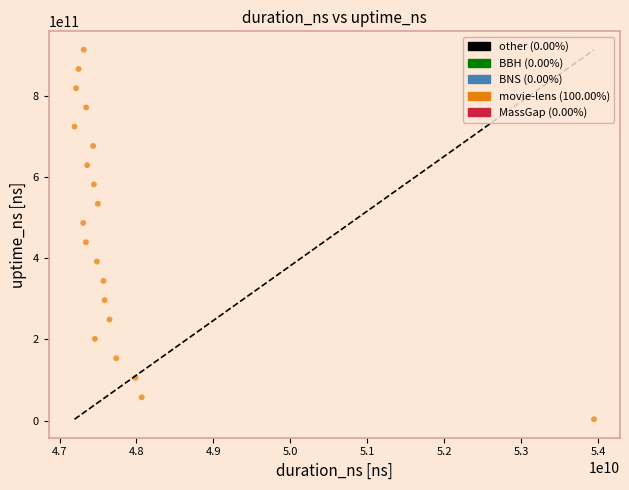

What is the range of Y values (max minus min)?

910494063369